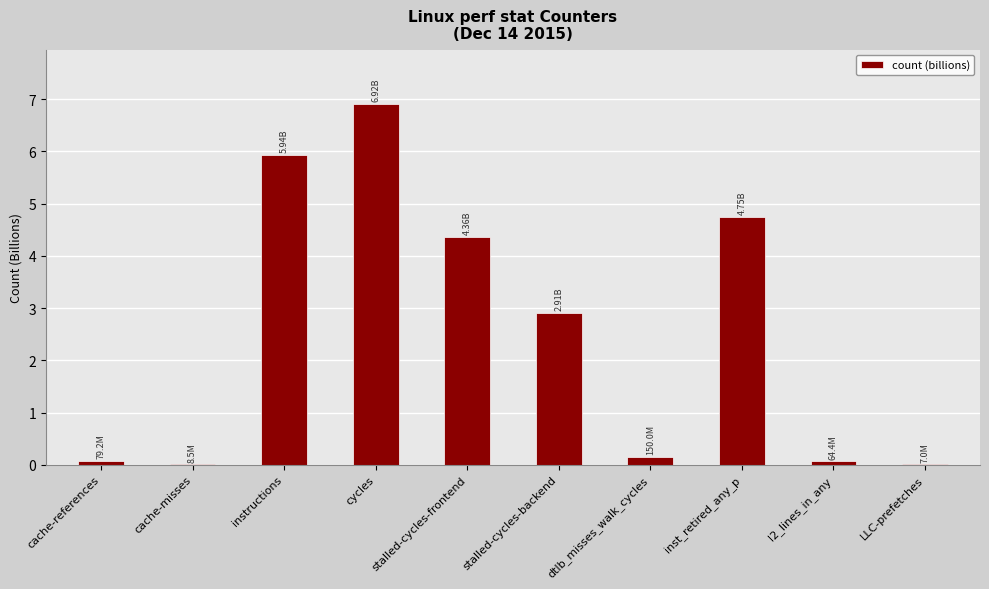

What is the sum of all values?

25.2